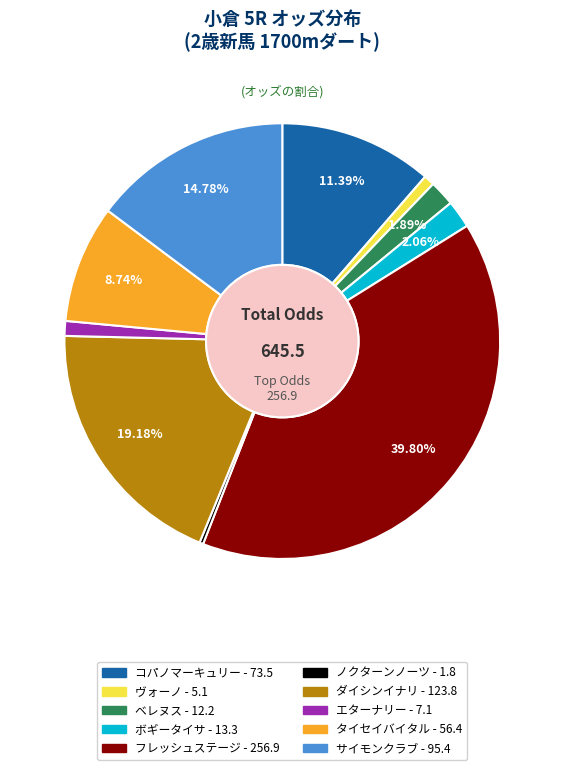

Does ヴォーノ represent more than half of the total?

No